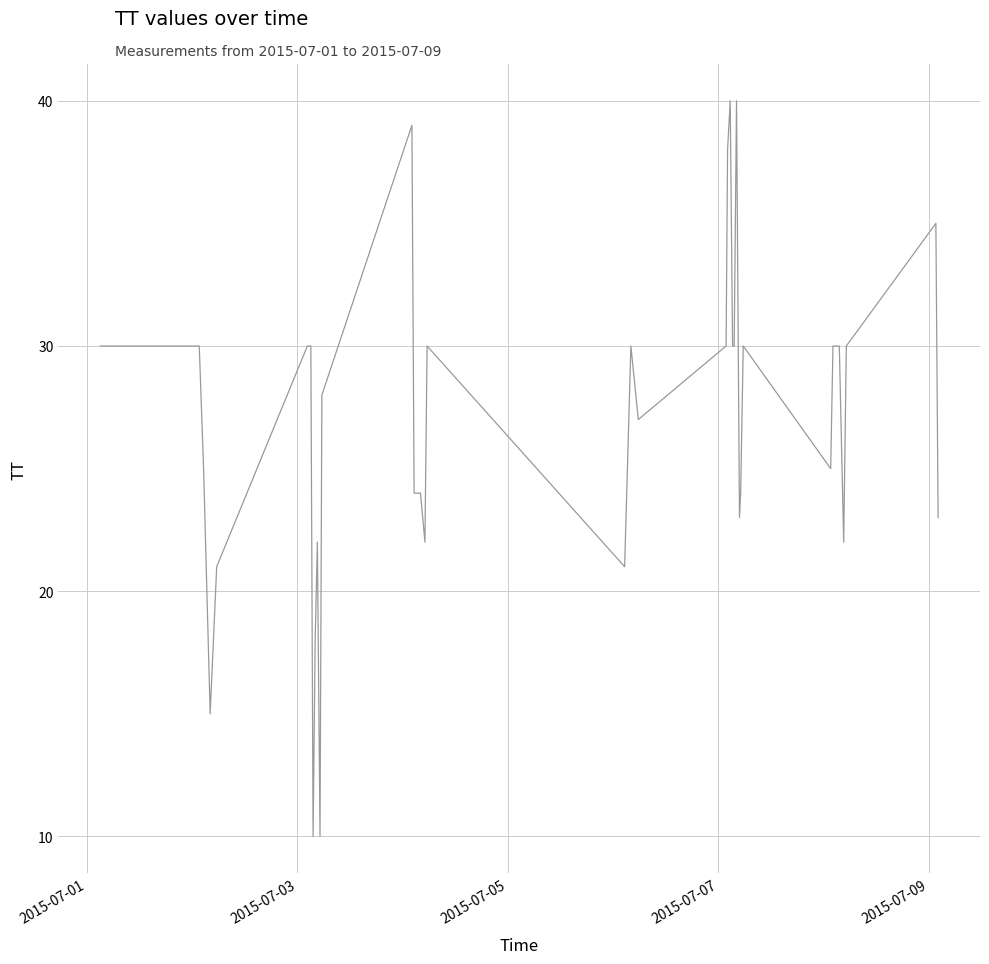

What is the difference between the maximum and minimum values?

30